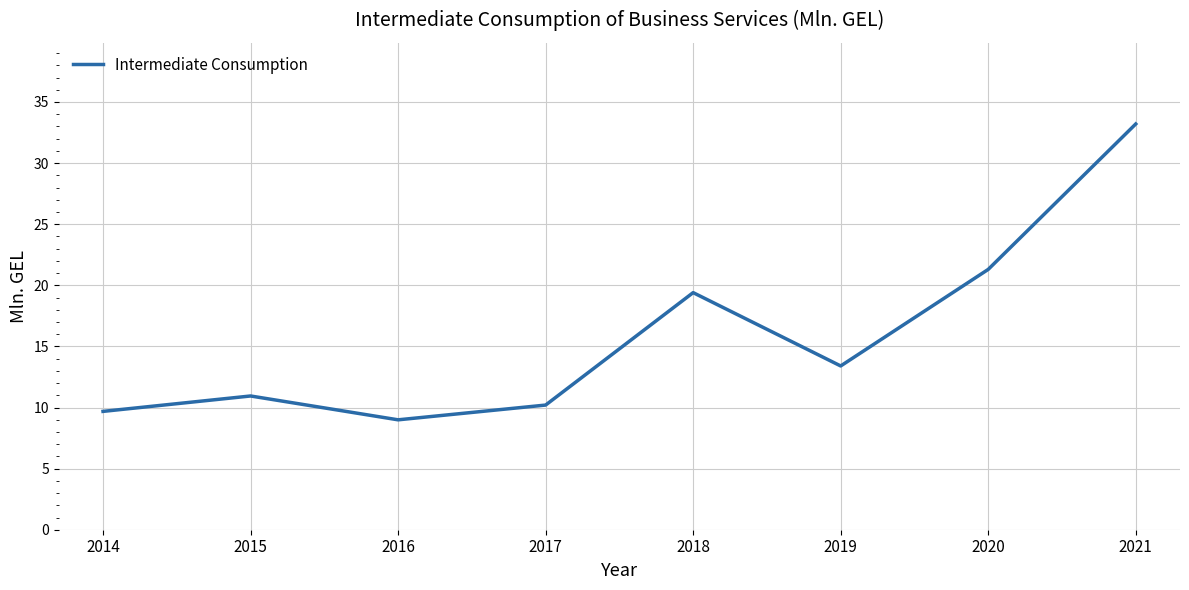

True or false: the data shows 13.4 at 2019.

True